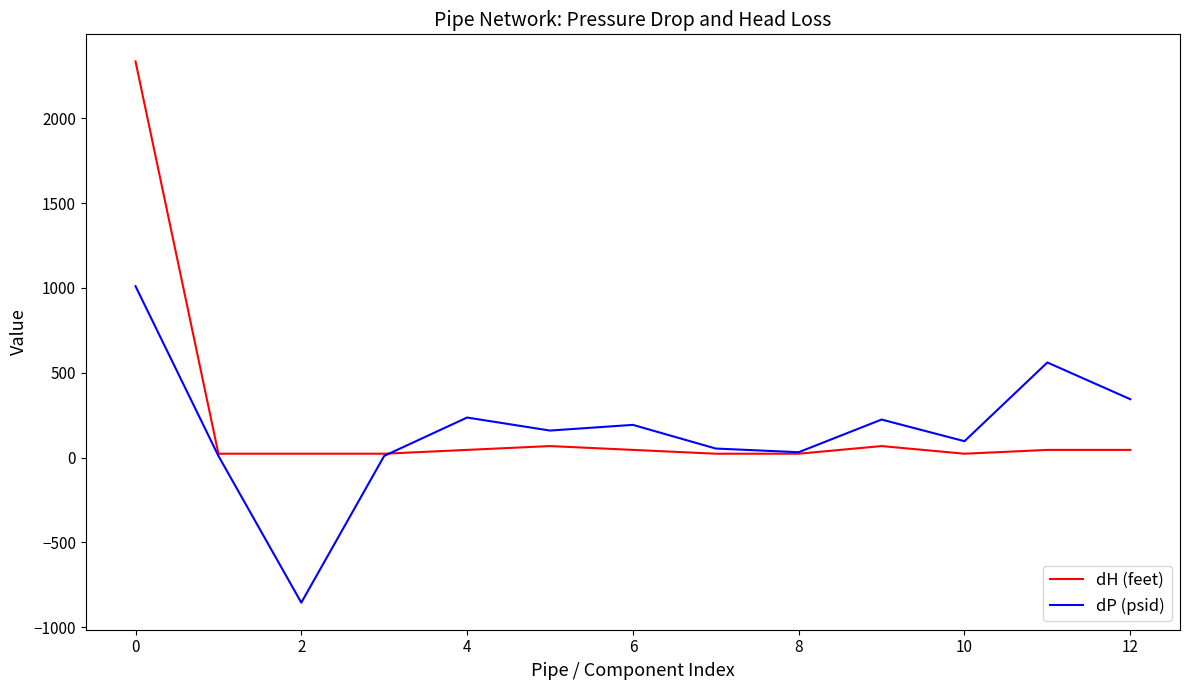

What is the maximum value for dH (feet)?

2335.0